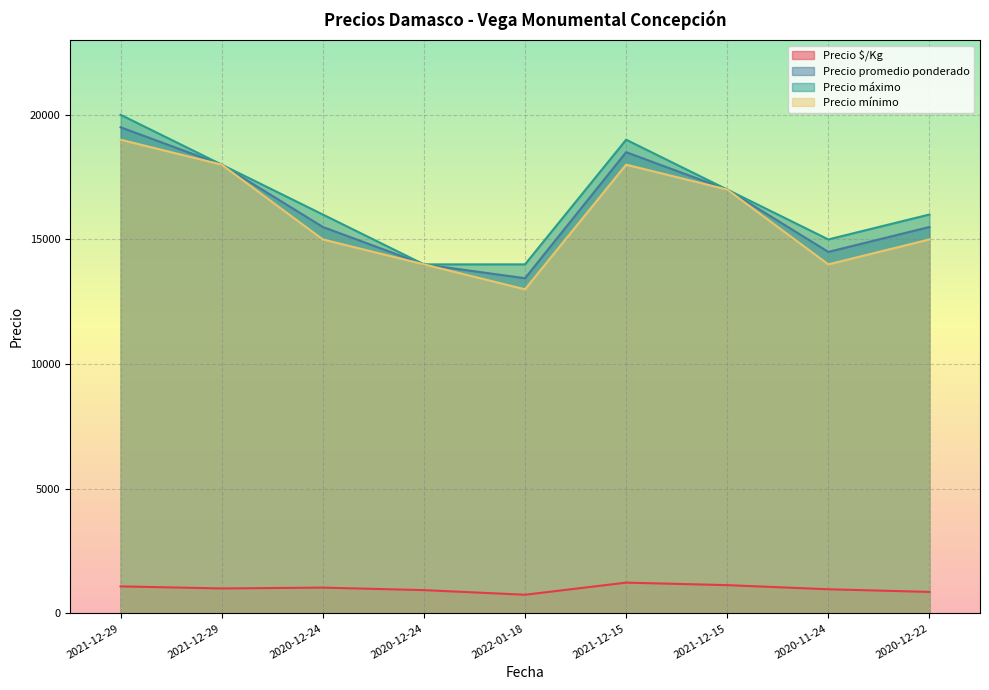

True or false: Precio $/Kg has more than 2 points higher than both neighbors.

False